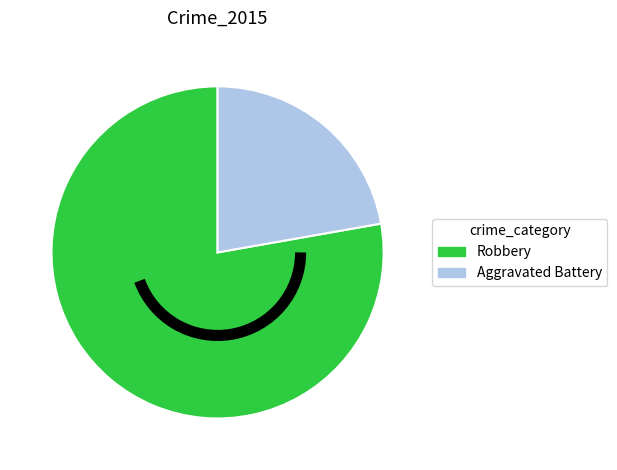

Is there any slice that represents more than half of the pie?

Yes